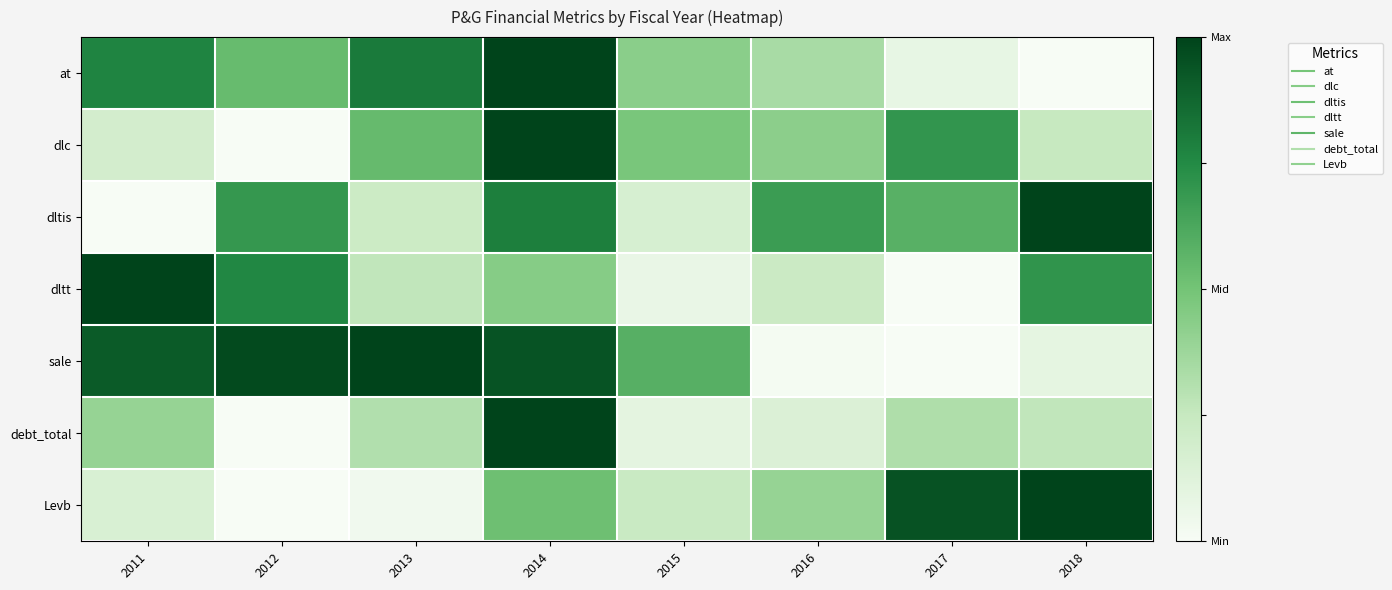

Which label corresponds to the smallest value in the chart?

2018